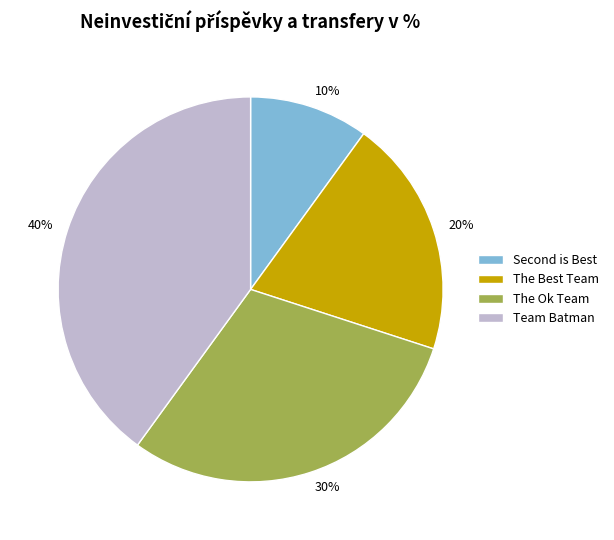

To the nearest percent, what is the combined percentage of The Best Team and The Ok Team?

50%